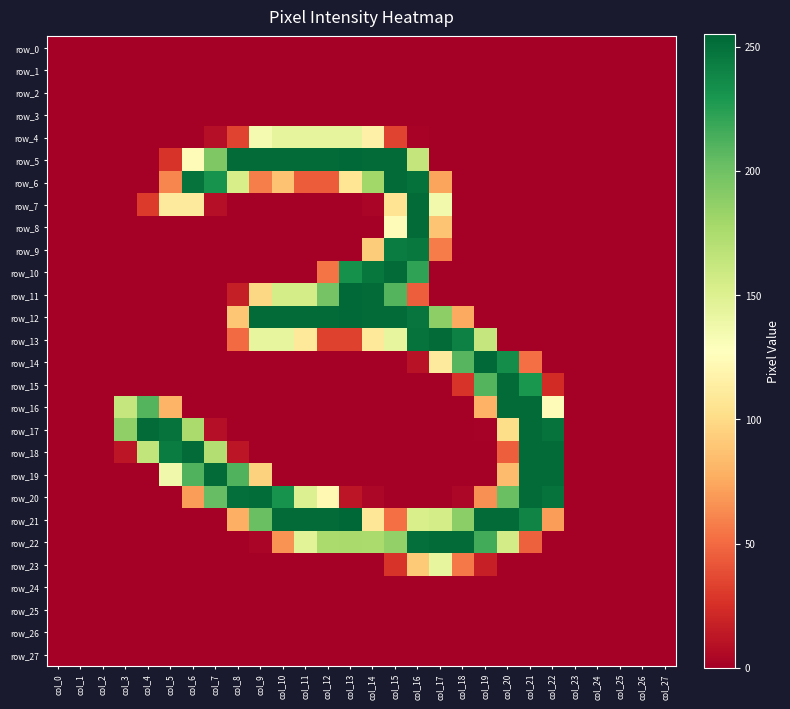

What is the difference between the second highest and minimum values in the row_17 series?

253